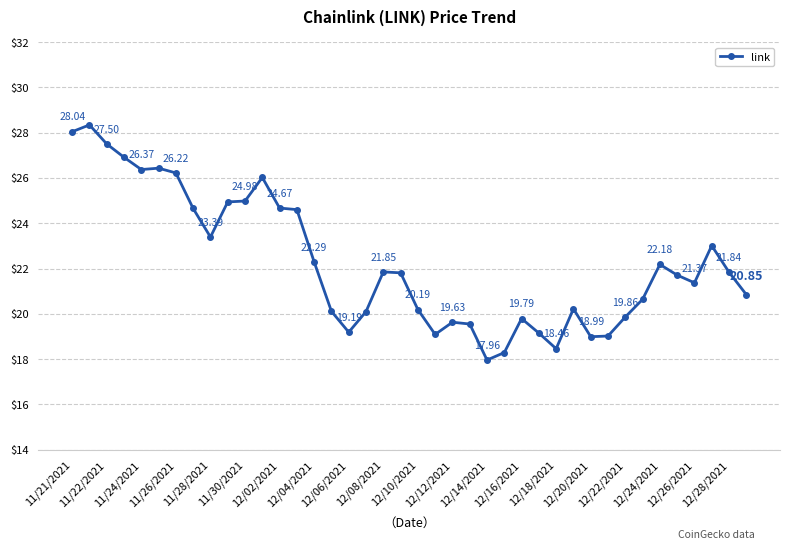

How many interior local peaks (higher than both neighbors) does the data have?

9